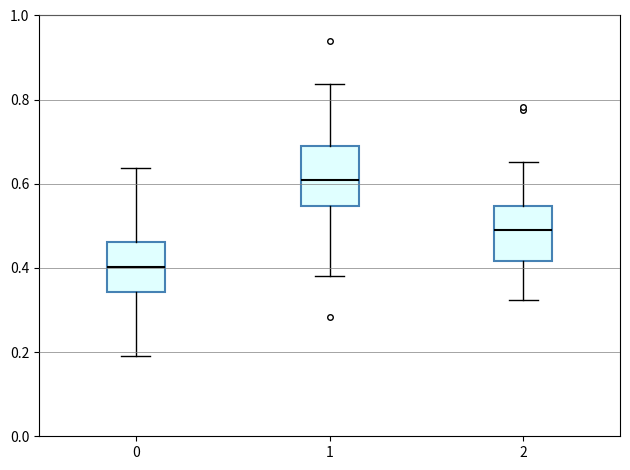

Reading left to right, transcribe this box plot: for each box, give where its median line is, the range the box spans, and where its two whiskers end, as read against the y-axis. The values are not printed on the chart, so give them approximately, as read against the axis.

0: median 0.40, box 0.34 to 0.46, whiskers 0.20 to 0.64
1: median 0.60, box 0.54 to 0.68, whiskers 0.38 to 0.84
2: median 0.50, box 0.42 to 0.54, whiskers 0.32 to 0.66